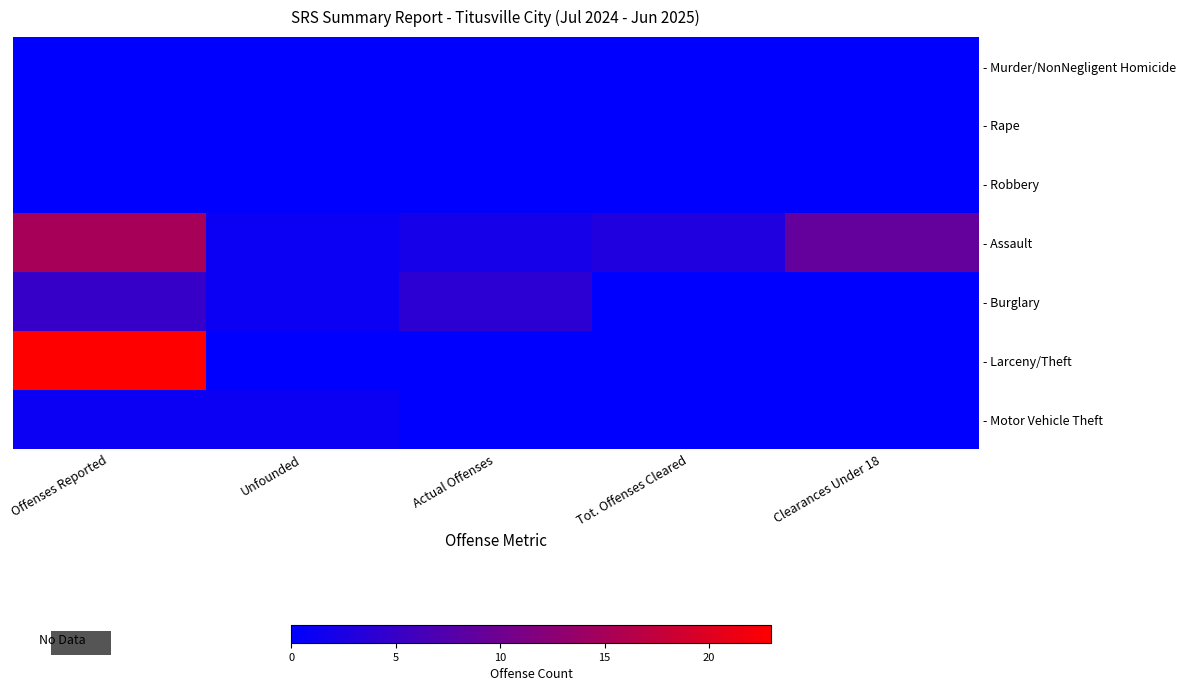

Reading right to left, extract all data points from this chart.

- Murder/NonNegligent Homicide: Clearances Under 18=0	Tot. Offenses Cleared=0	Actual Offenses=0	Unfounded=0	Offenses Reported=0
- Rape: Clearances Under 18=0	Tot. Offenses Cleared=0	Actual Offenses=0	Unfounded=0	Offenses Reported=0
- Robbery: Clearances Under 18=0	Tot. Offenses Cleared=0	Actual Offenses=0	Unfounded=0	Offenses Reported=0
- Assault: Clearances Under 18=9	Tot. Offenses Cleared=3	Actual Offenses=2	Unfounded=1	Offenses Reported=15
- Burglary: Clearances Under 18=0	Tot. Offenses Cleared=0	Actual Offenses=4	Unfounded=1	Offenses Reported=5
- Larceny/Theft: Clearances Under 18=0	Tot. Offenses Cleared=0	Actual Offenses=0	Unfounded=0	Offenses Reported=23
- Motor Vehicle Theft: Clearances Under 18=0	Tot. Offenses Cleared=0	Actual Offenses=0	Unfounded=1	Offenses Reported=1